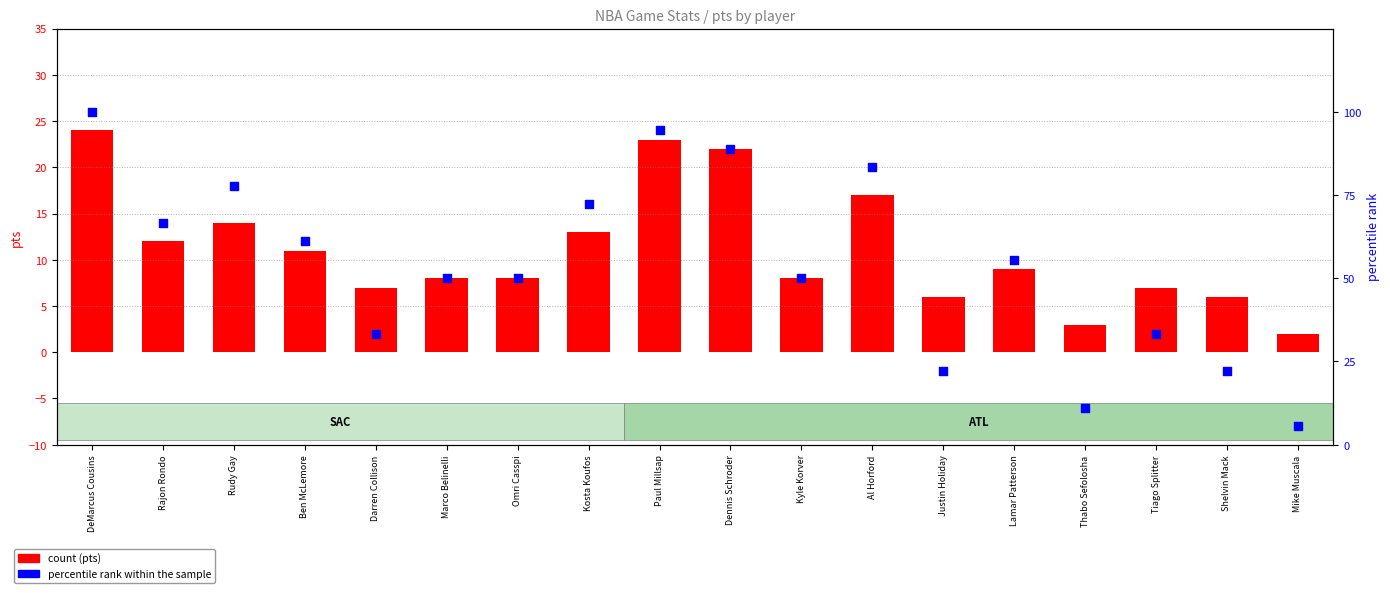

Which series has the widest spread of Y values?

percentile rank within the sample